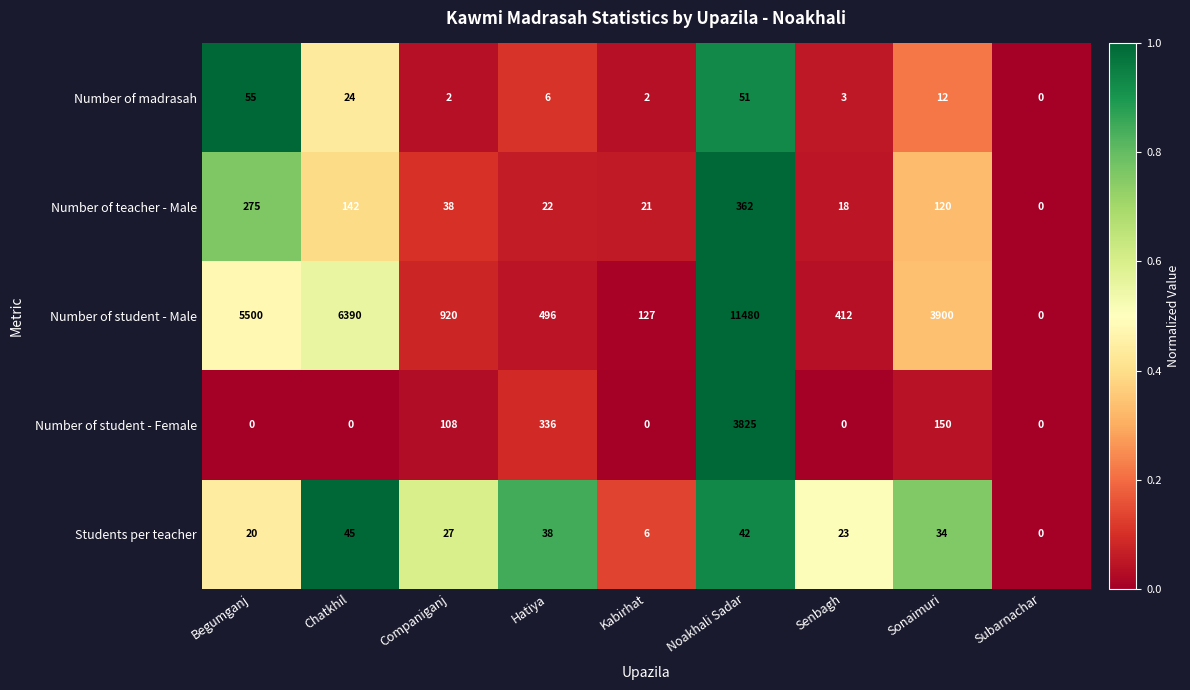

The Number of teacher - Male series shows 0 at Subarnachar. True or false?

True